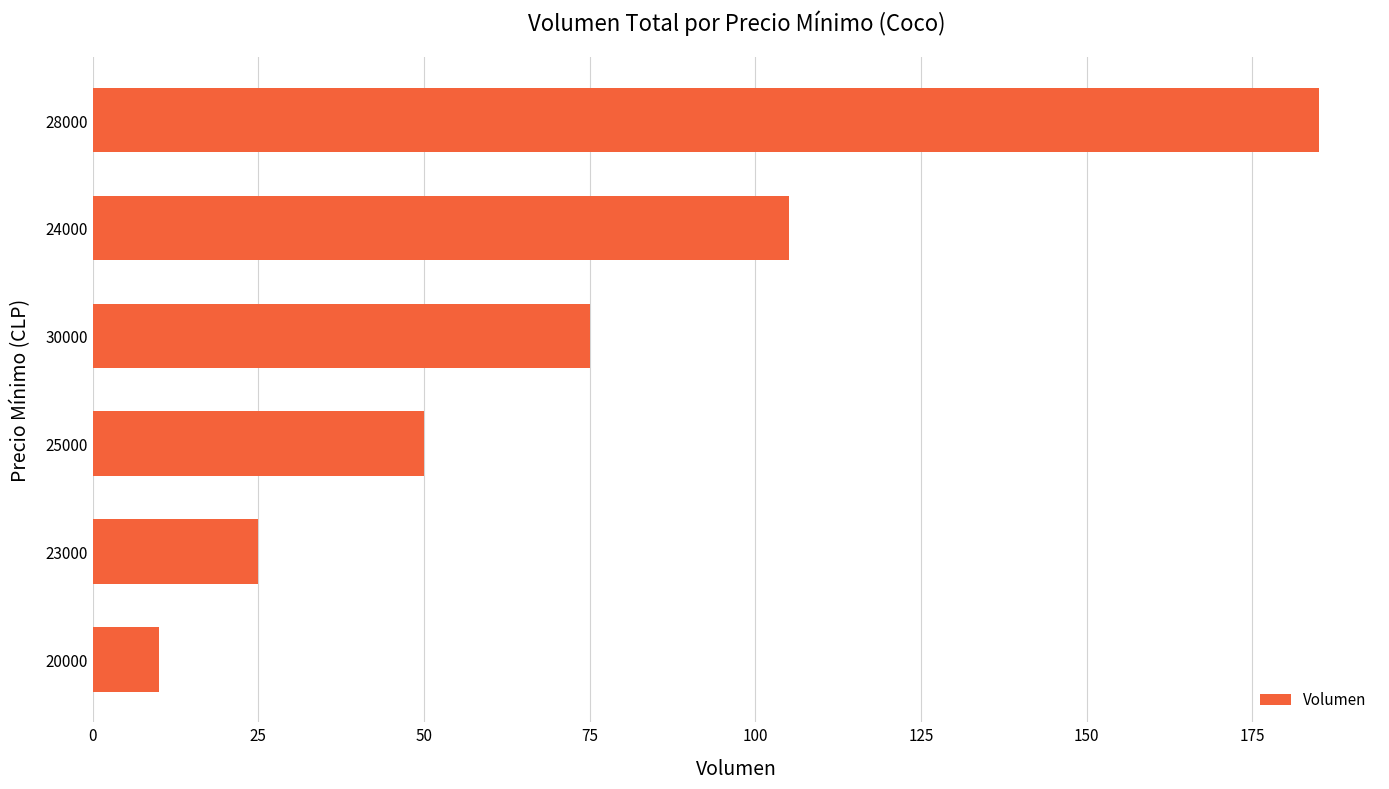

Reading bottom to top, transcribe all the data shown in this chart.

10	25	50	75	105	185